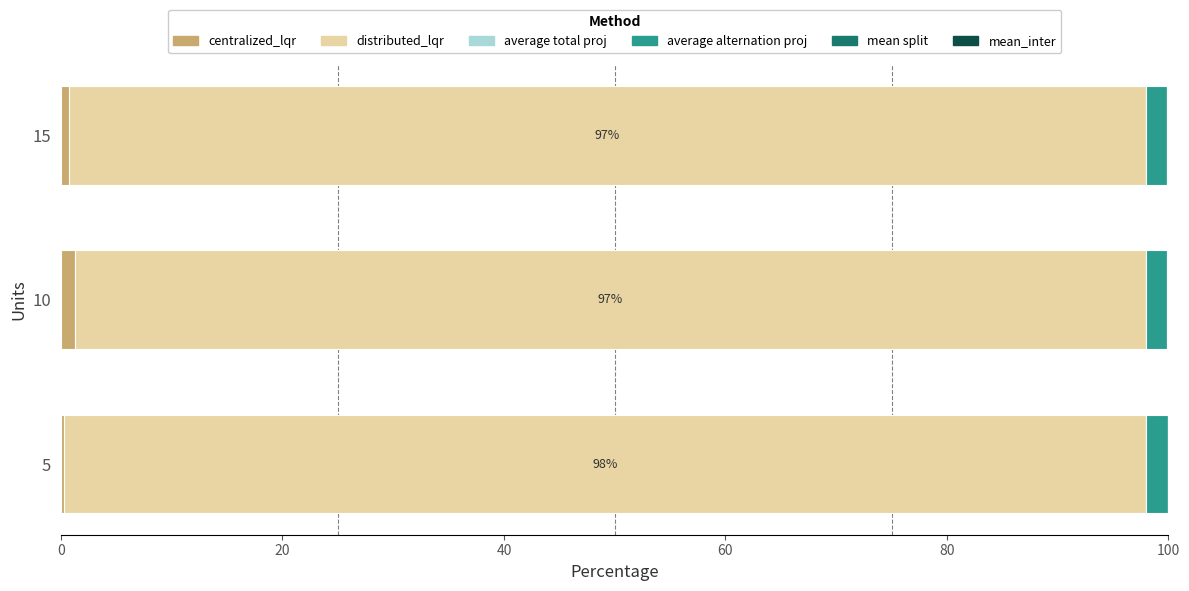

The centralized_lqr series shows 0.3 at 5. True or false?

True